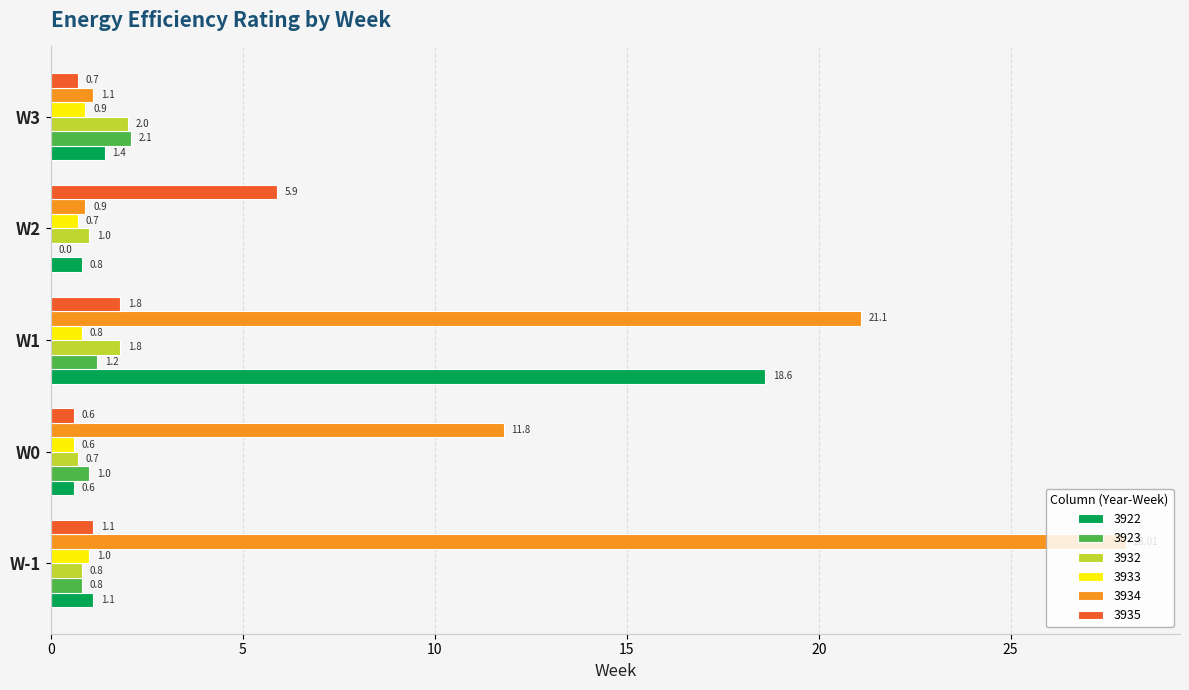

Which series changed the most between W1 and W2?

3934